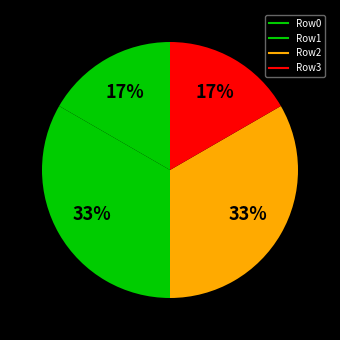

How many segments does this pie chart have?

4